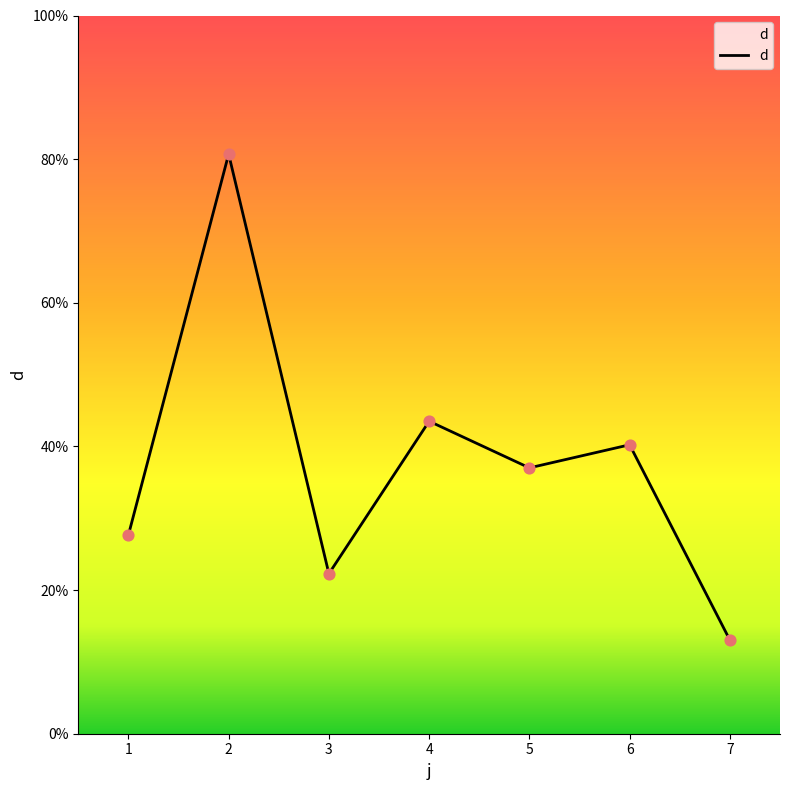

What is the change in value from 1 to 5?

+9.4